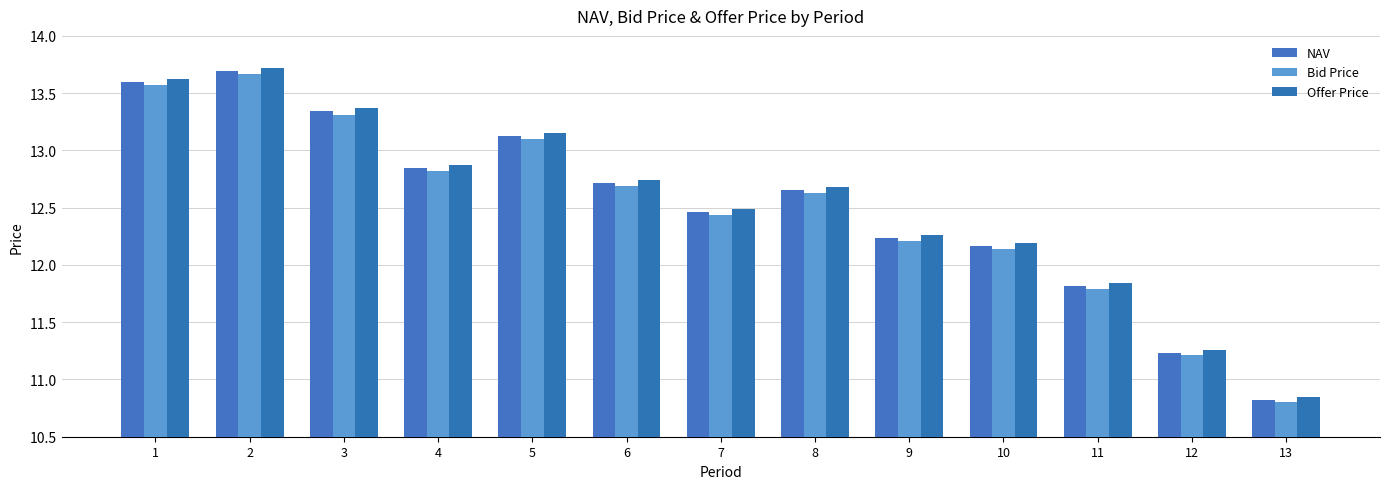

Between 4 and 10, which series saw the biggest shift?

Offer Price